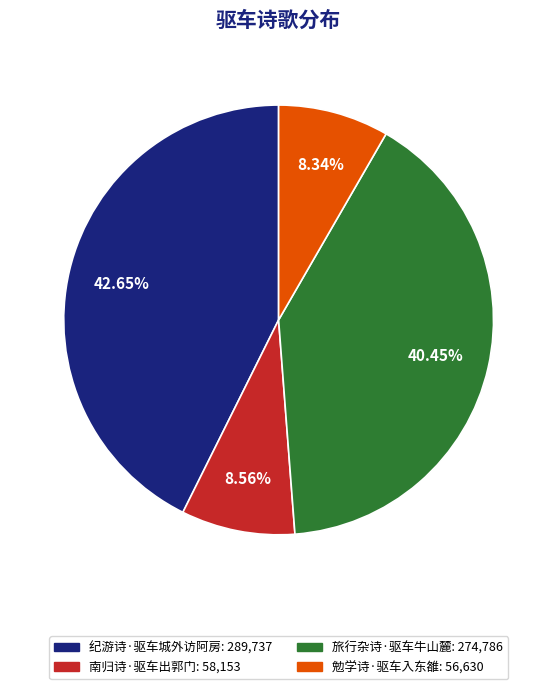

Which slice is the largest?

纪游诗·驱车城外访阿房